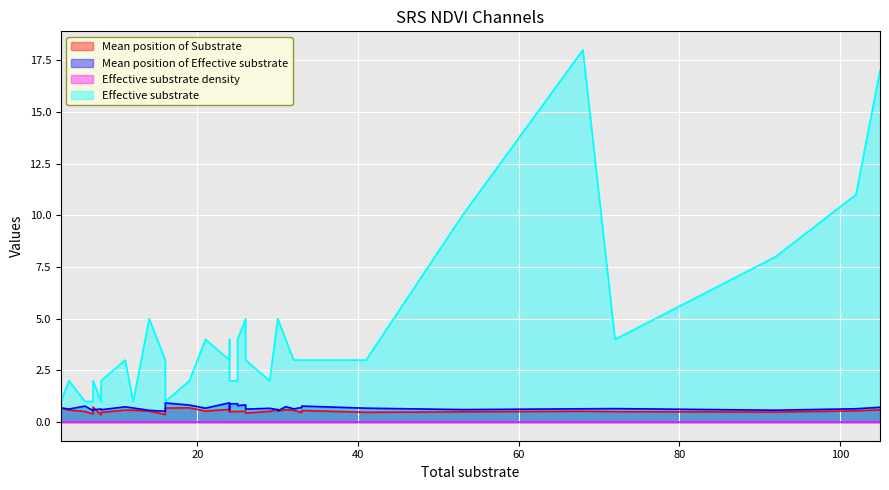

True or false: Mean position of Effective substrate has more than 2 interior local peaks.

True